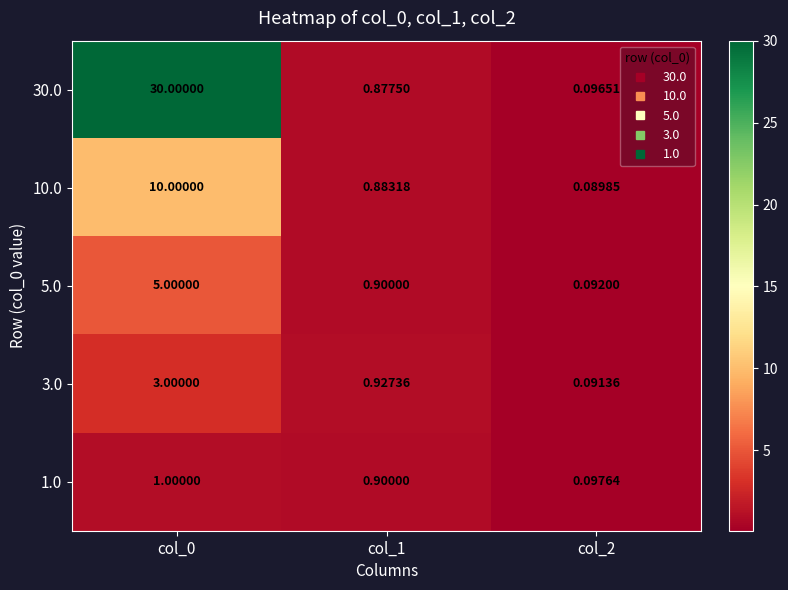

What is the spread (max minus min) of values at col_0?

29.0